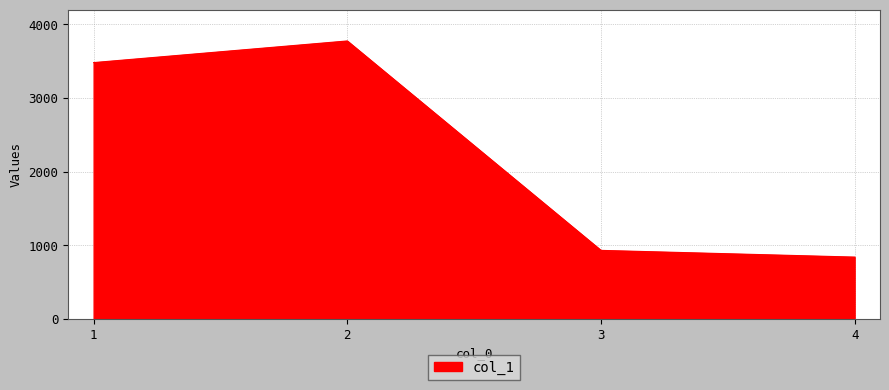

True or false: the data has more than 0 interior local peaks.

True